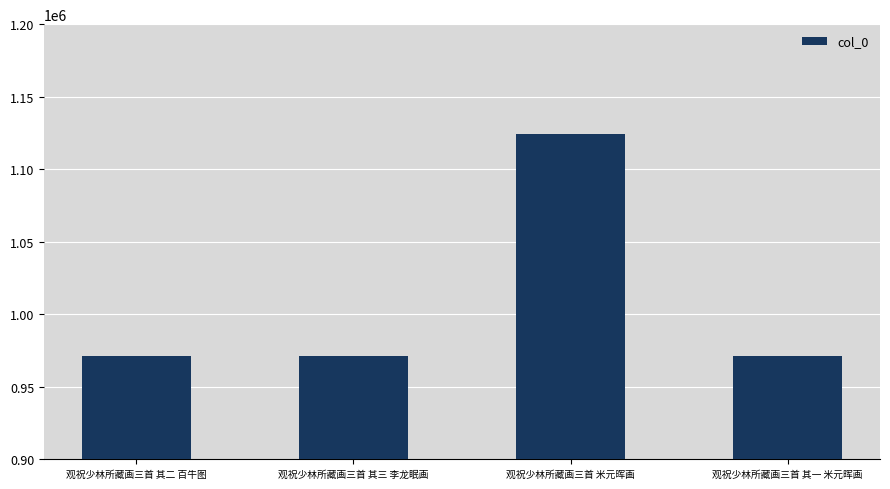

What is the minimum value shown in the chart?

971342